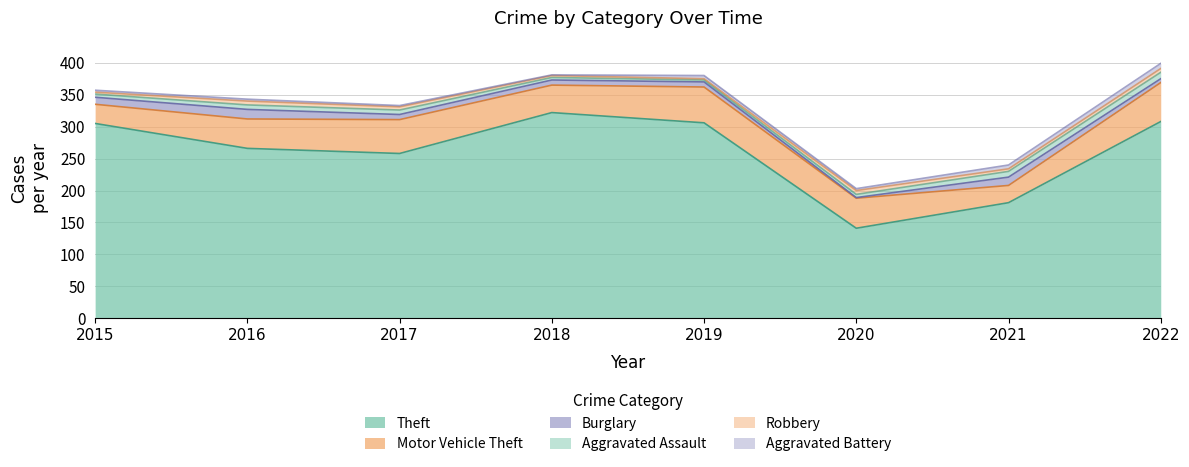

The Robbery series shows 5 at 2018. True or false?

False